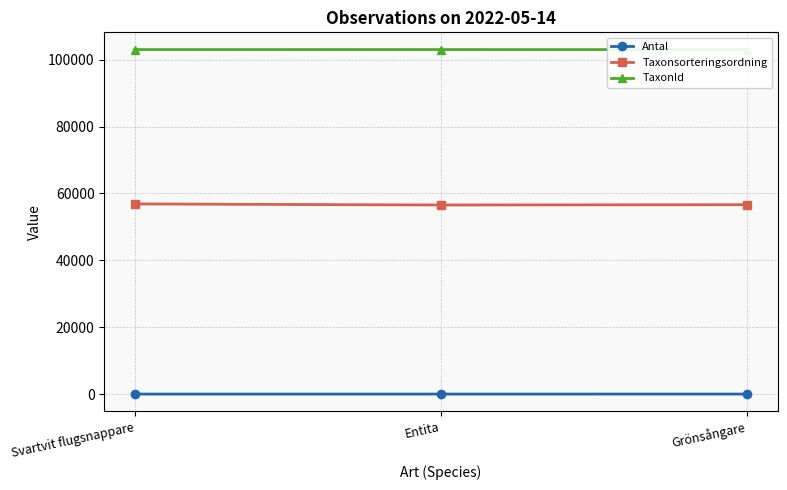

Is the value of TaxonId at Entita greater than the value of Antal at Entita?

Yes